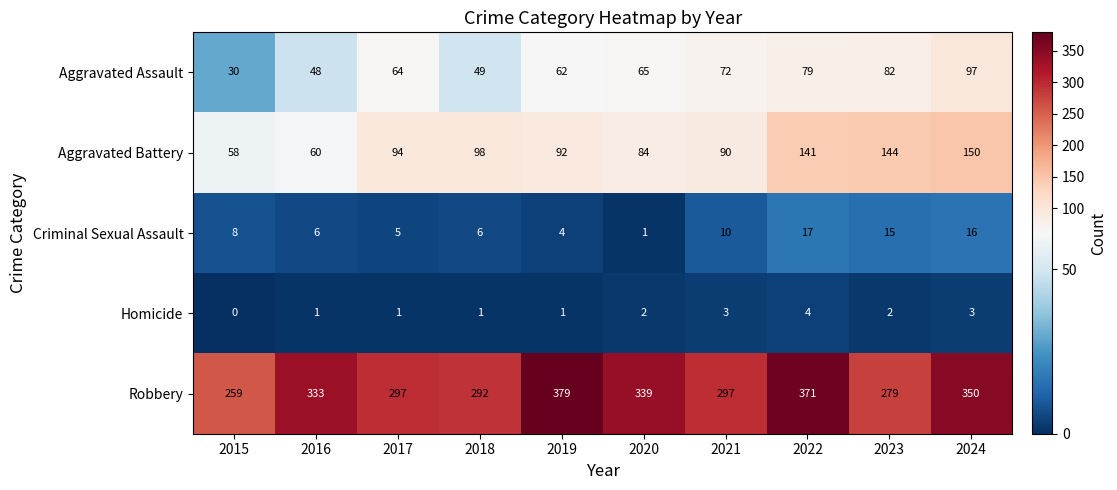

How many distinct data groups are displayed?

5